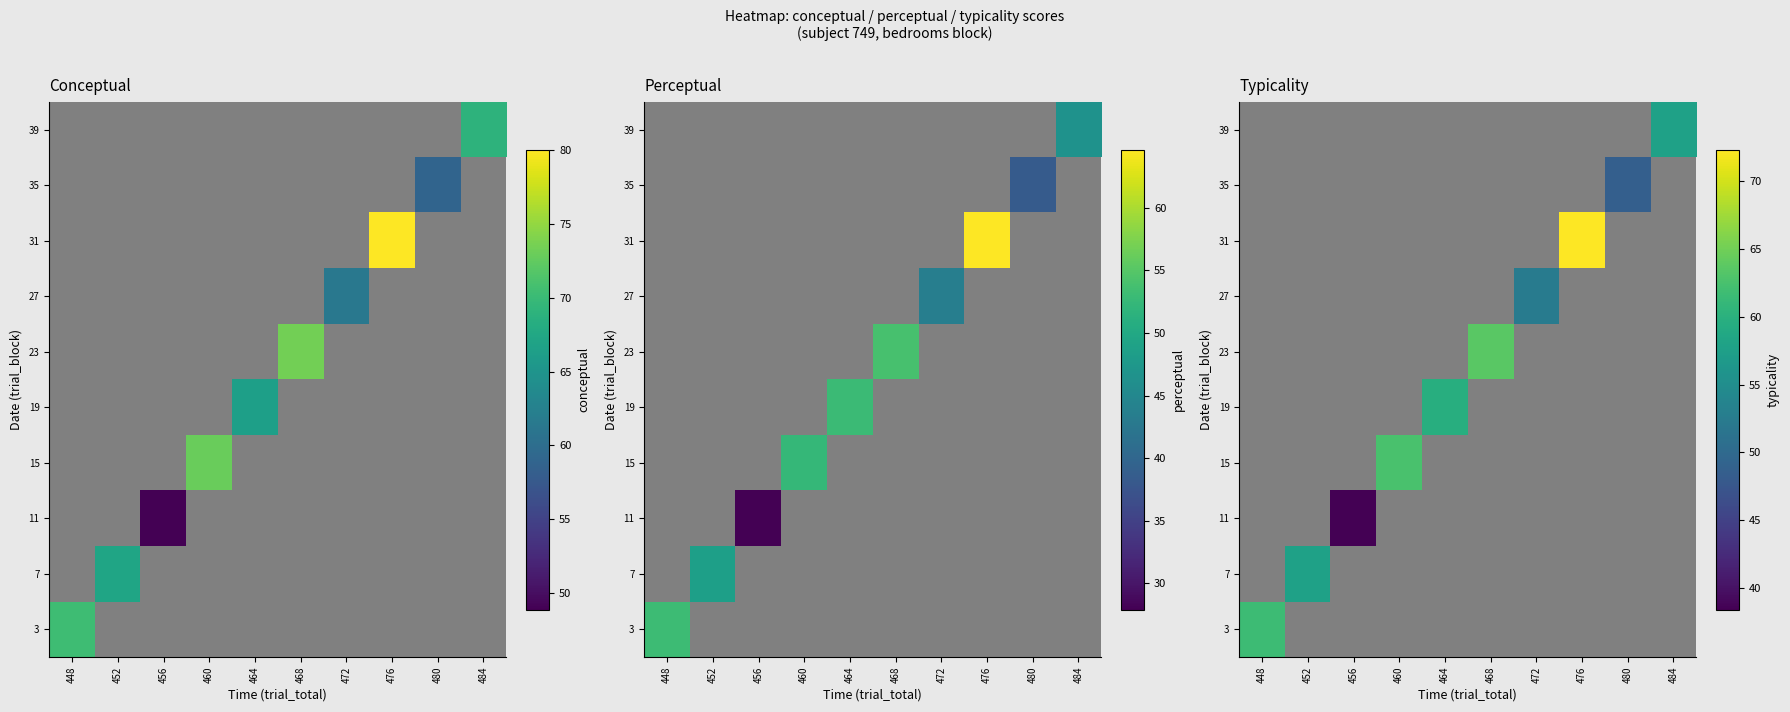

How many series are shown in this chart?

10